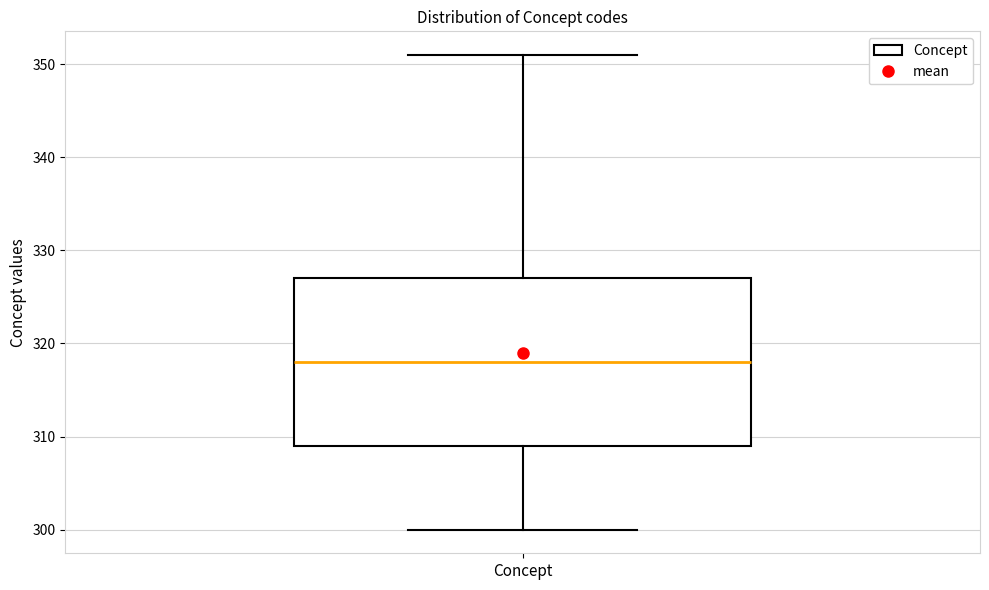

Transcribe this box plot: give where the median line is, the range the box spans, and where the two whiskers end, as read against the y-axis. The values are not printed on the chart, so give them approximately, as read against the axis.

median 318, box 309 to 327, whiskers 300 to 351